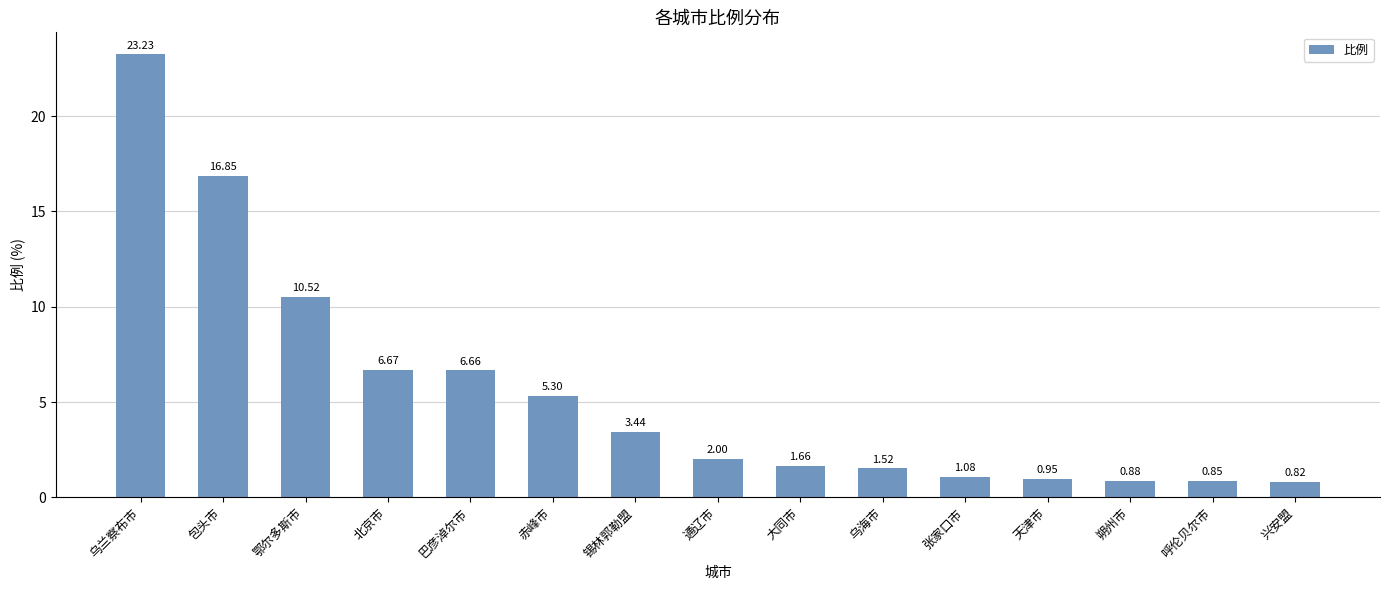

True or false: the data shows 3.8 at 鄂尔多斯市.

False